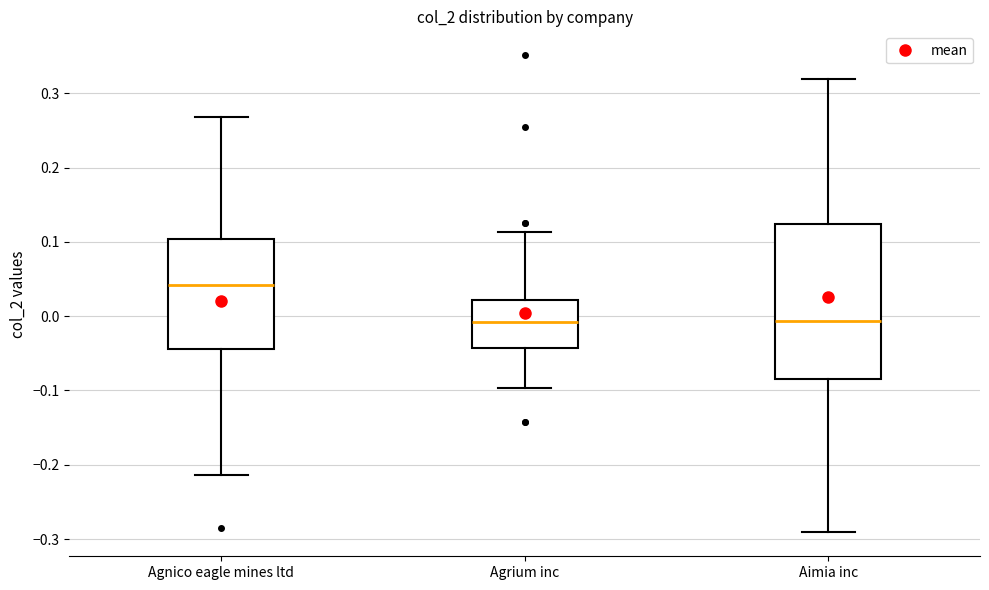

Reading left to right, read every box against the y-axis: the position of its median line, the range the box covers, and the ends of its whiskers. The values are not printed on the chart, so give them approximately, as read against the axis.

Agnico eagle mines ltd: median 0.04, box -0.04 to 0.10, whiskers -0.21 to 0.27
Agrium inc: median -0.01, box -0.04 to 0.02, whiskers -0.10 to 0.11
Aimia inc: median -0.01, box -0.08 to 0.12, whiskers -0.29 to 0.32